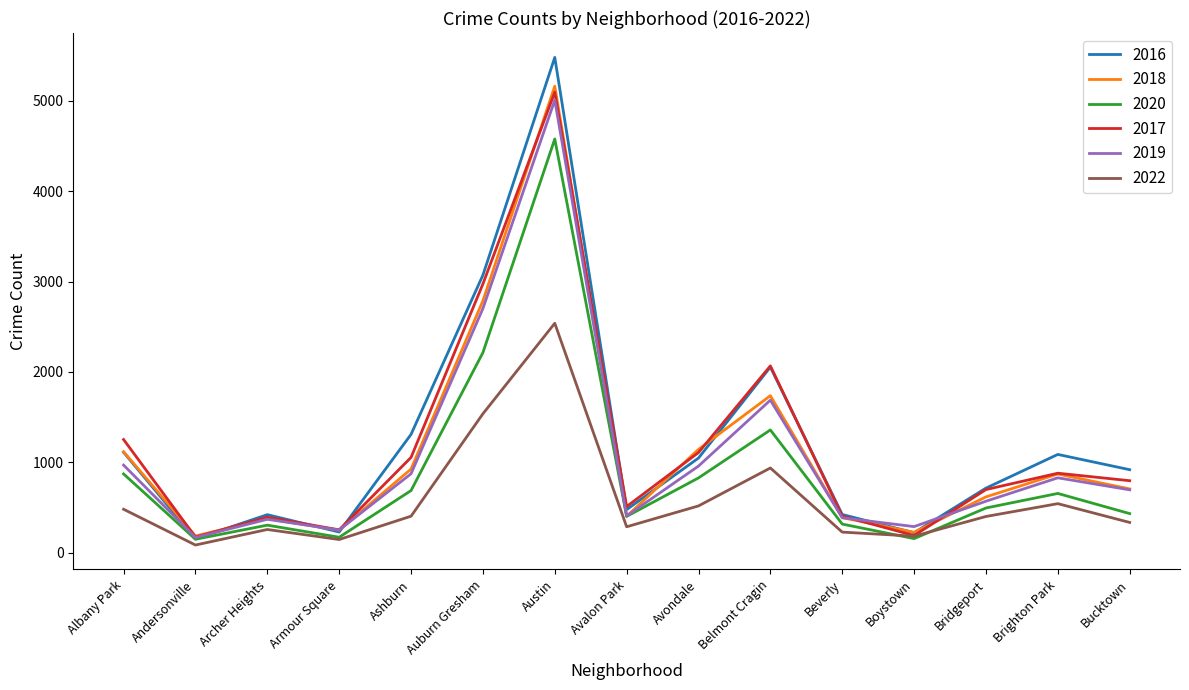

Which series ends up on top after the final intersection of 2018 and 2016?

2016